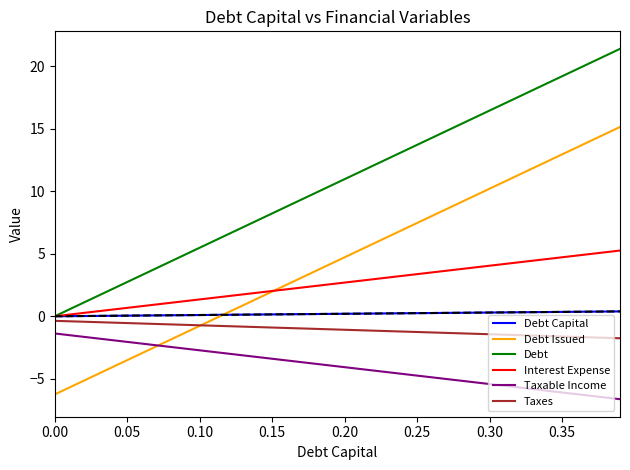

What is the highest value of the Taxable Income series?

-1.4